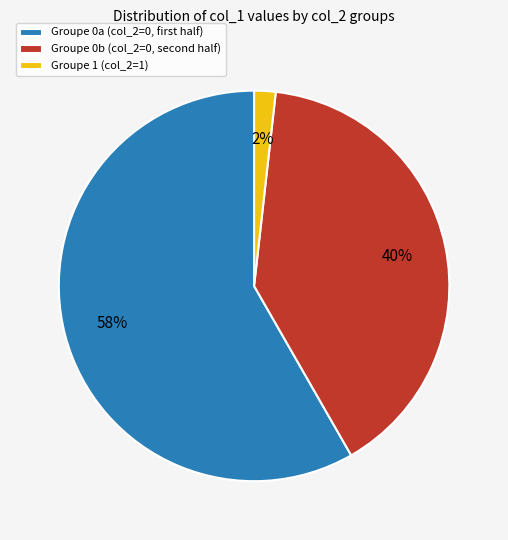

To the nearest percent, what is the average slice percentage?

33%